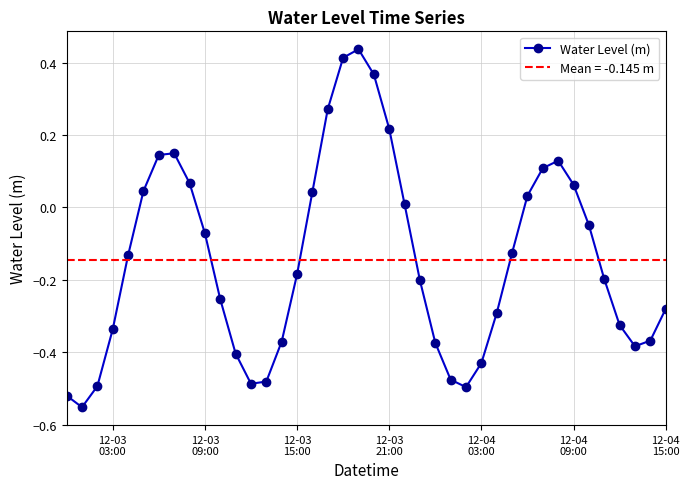

How many interior local valleys does the Water Level (m) series have?

4